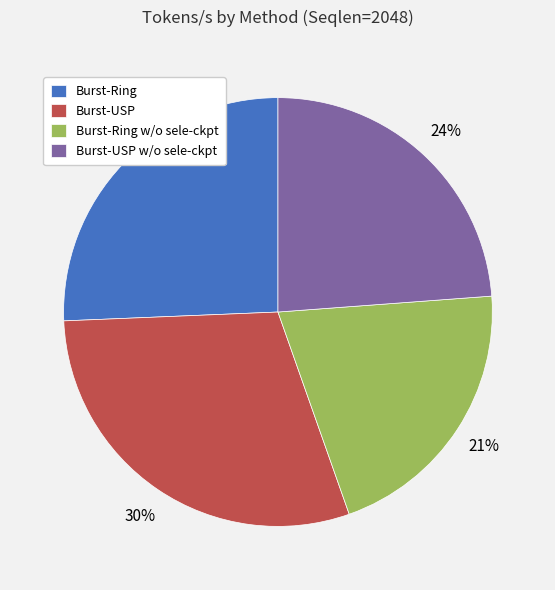

Do Burst-Ring and Burst-USP together represent more than half of the pie?

Yes